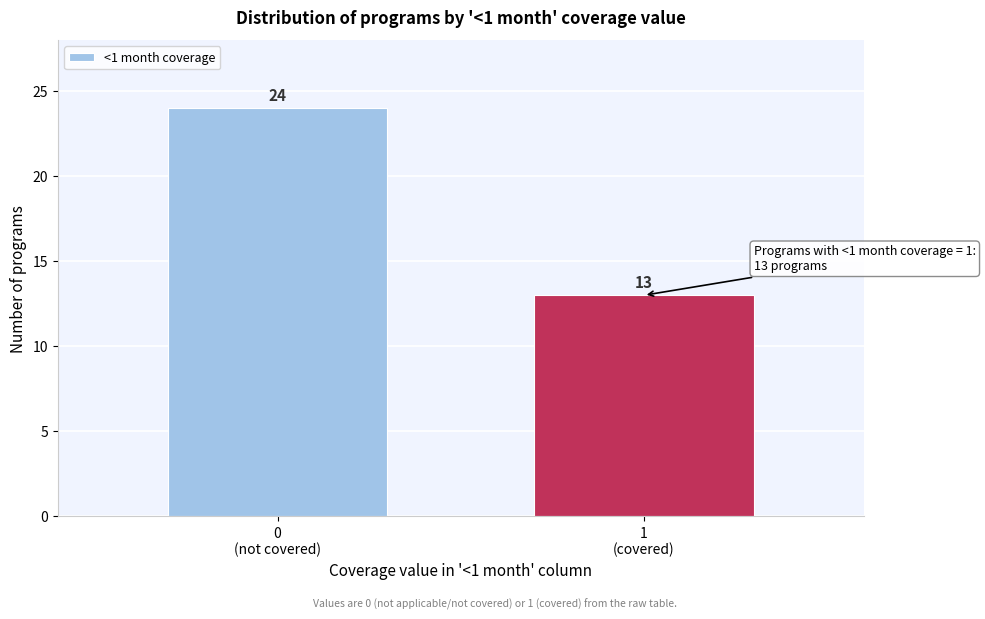

Reading left to right, extract all data points from this chart.

24	13